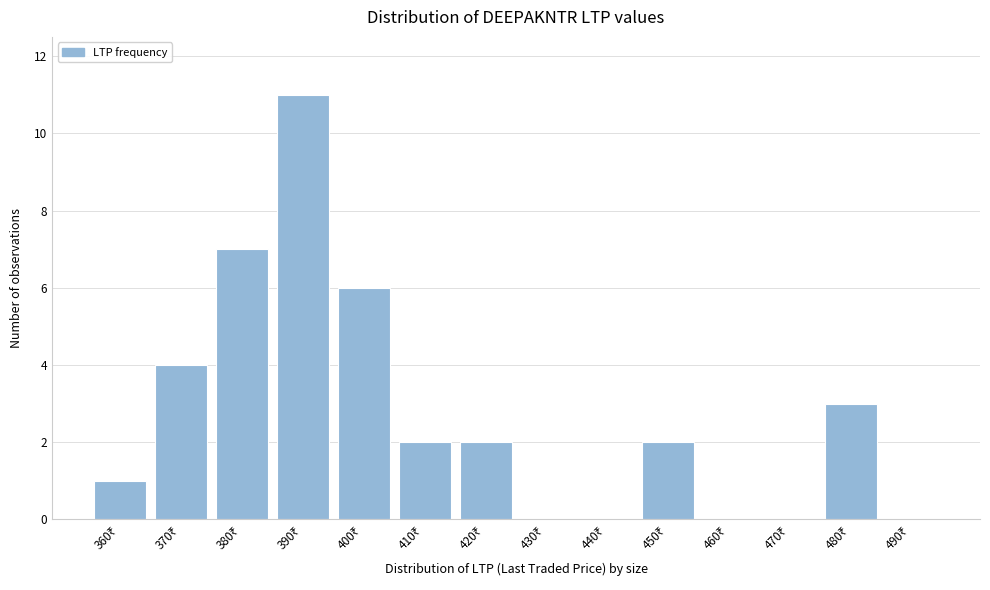

What is the sum of all values?

38